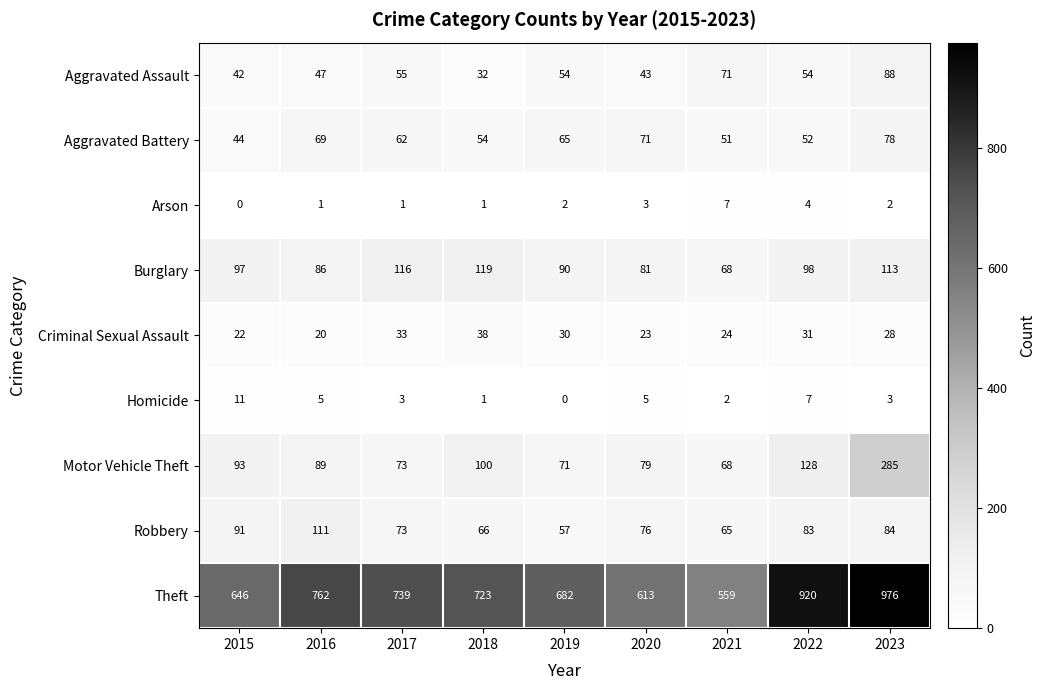

What is the approximate value of Theft at 2021?

559